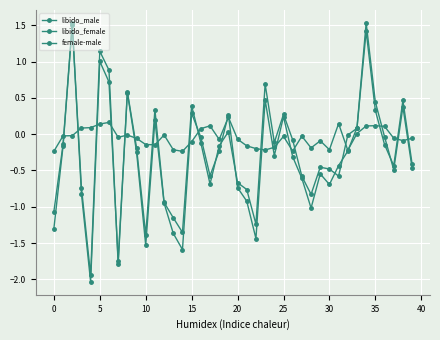

How many series are shown in this chart?

3